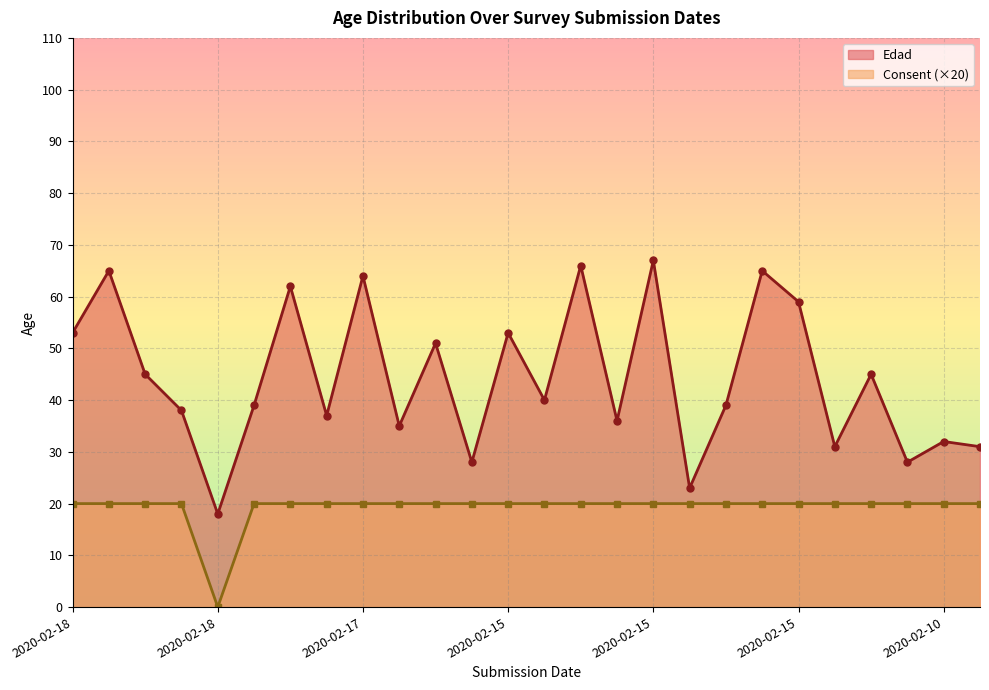

At which label is Consent closest to 10?

2020-02-18